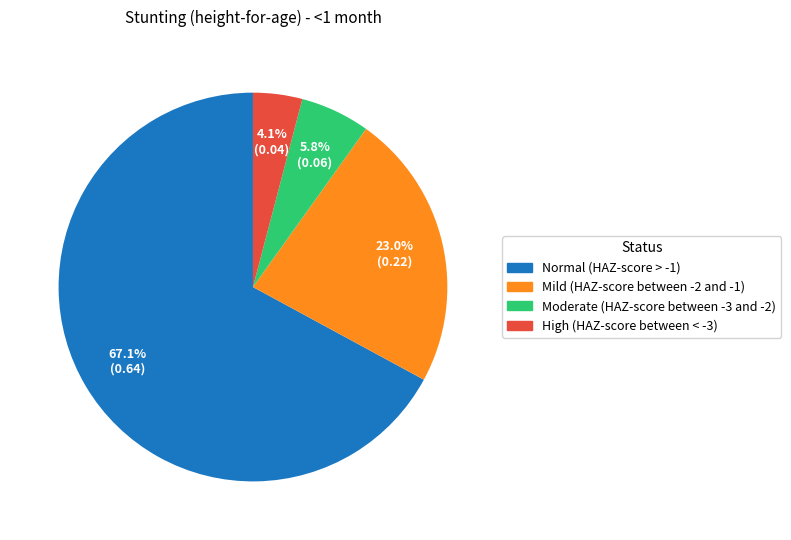

Is there a majority slice in this chart?

Yes